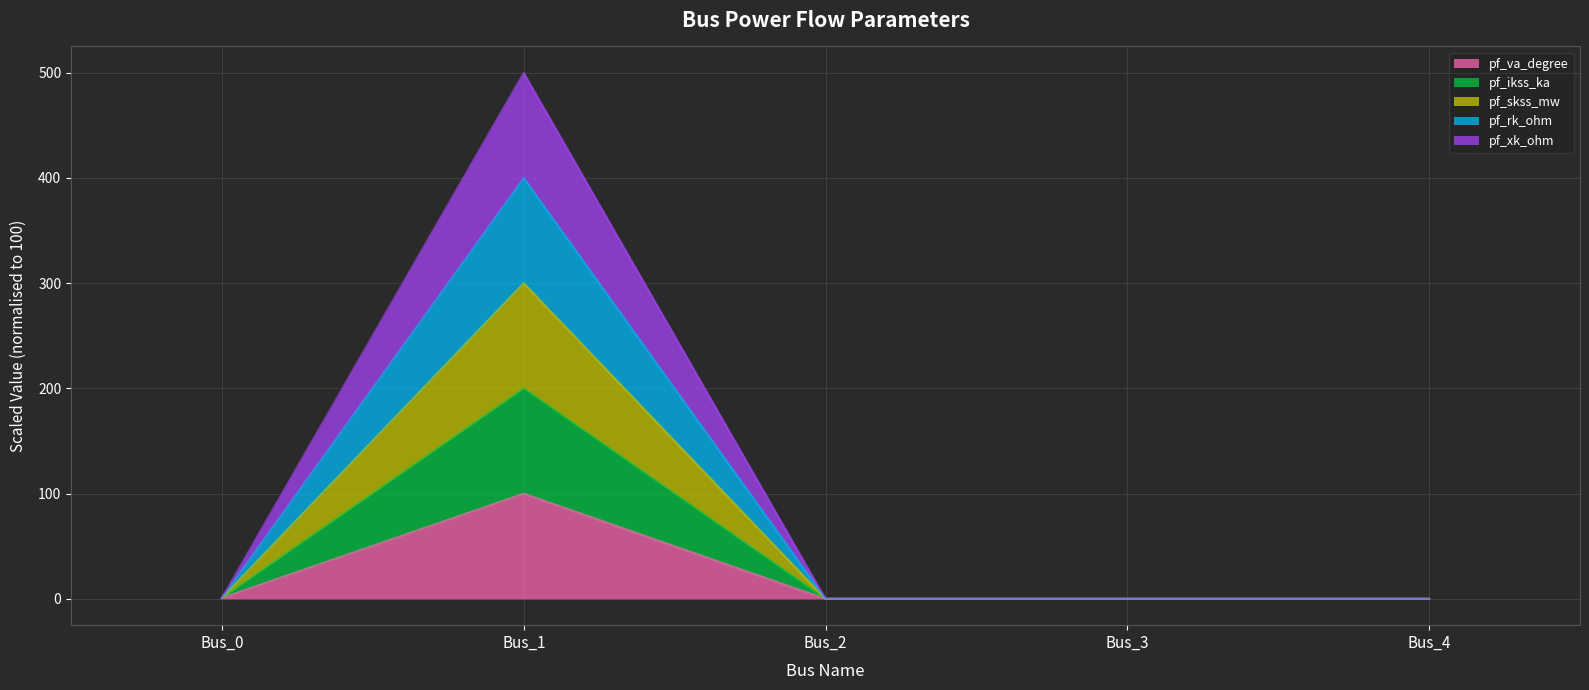

True or false: pf_skss_mw has a value of 0.0 at Bus_2.

True